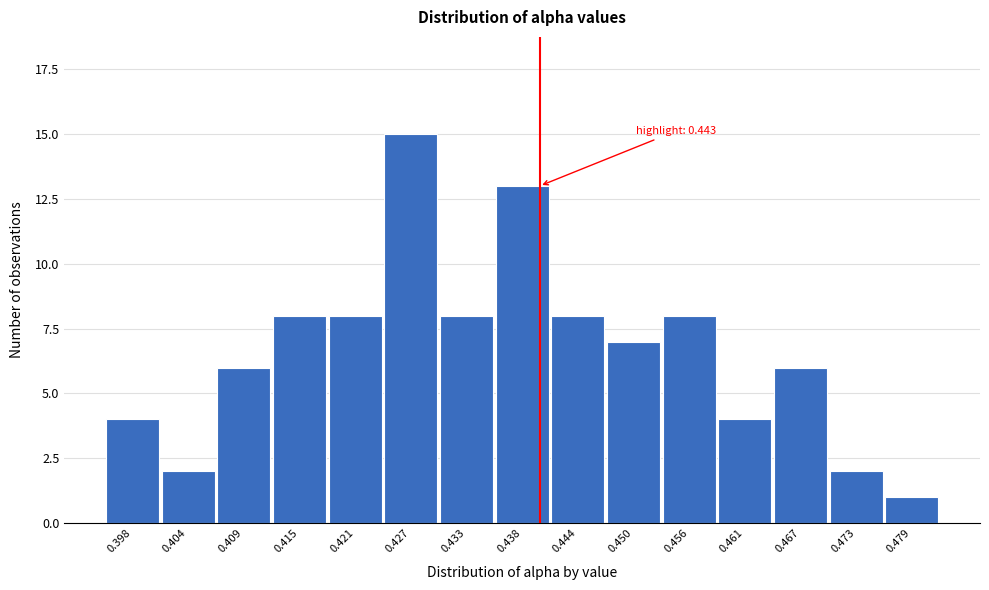

Reading left to right, what are all the values shown in this chart?

4	2	6	8	8	15	8	13	8	7	8	4	6	2	1